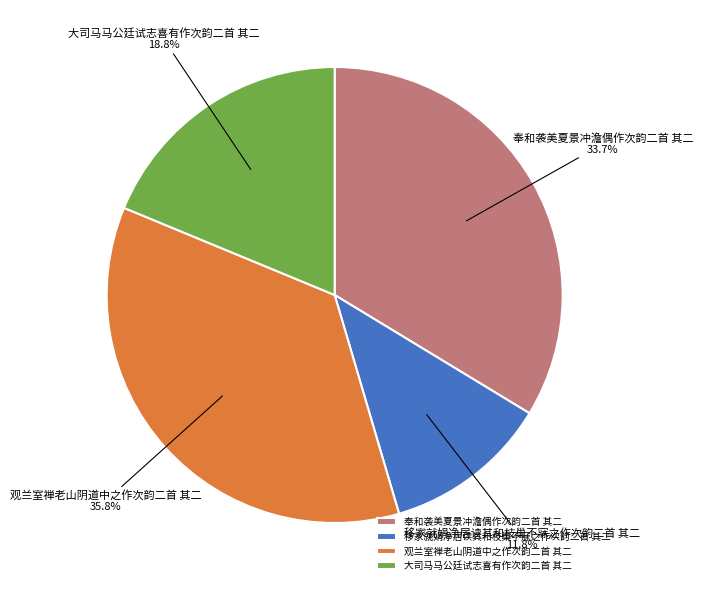

Which has a higher value, 大司马马公廷试志喜有作次韵二首 其二 or 移家就娟净居读其和枝巢不寐之作次韵二首 其二?

大司马马公廷试志喜有作次韵二首 其二